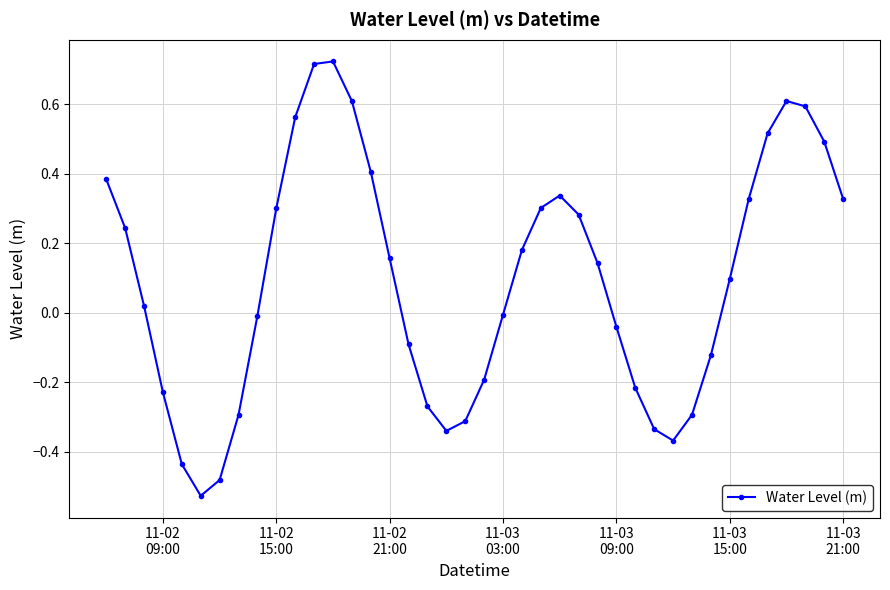

What is the sum of all values?

3.8